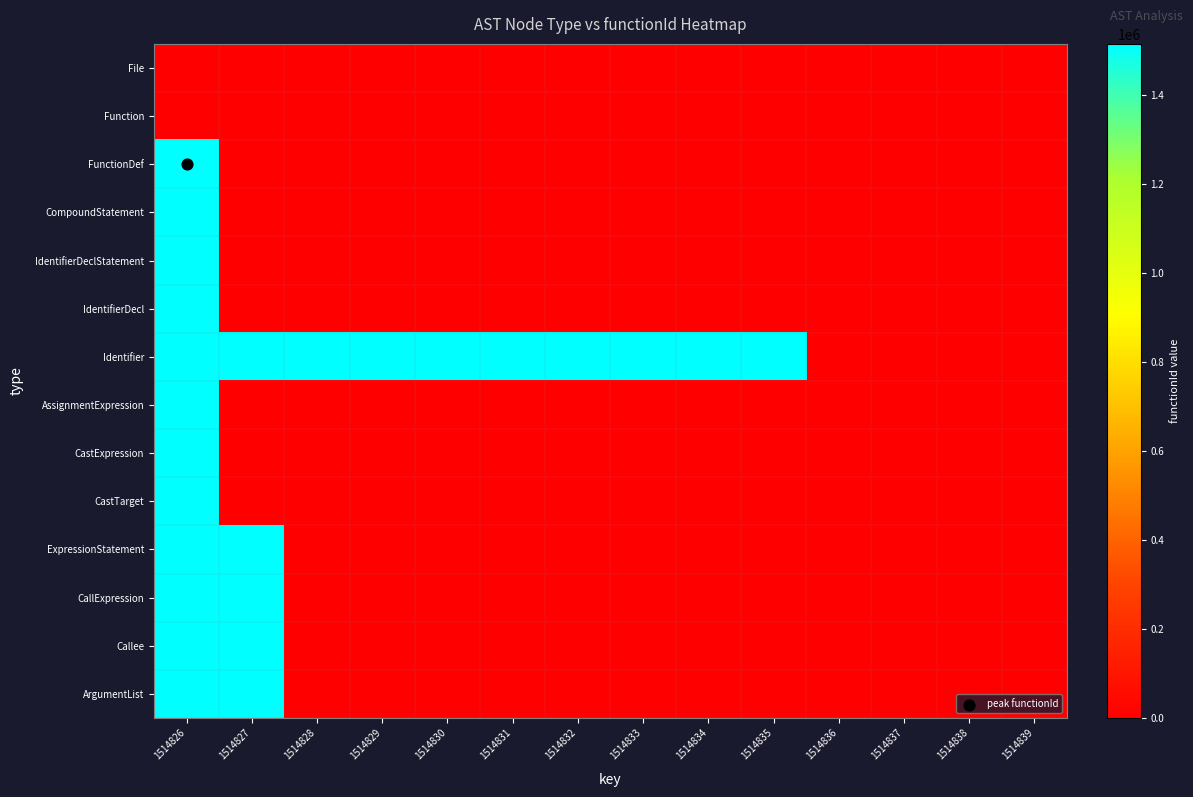

List the series in order of their peak value, lowest first.

File, Function, FunctionDef, CompoundStatement, IdentifierDeclStatement, IdentifierDecl, Identifier, AssignmentExpression, CastExpression, CastTarget, ExpressionStatement, CallExpression, Callee, ArgumentList